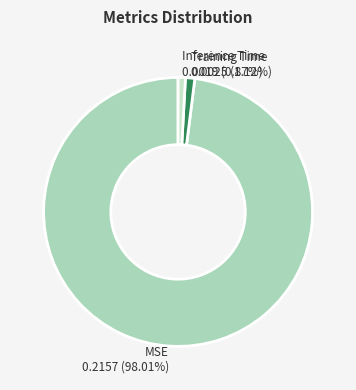

How many slices are in this pie chart?

3